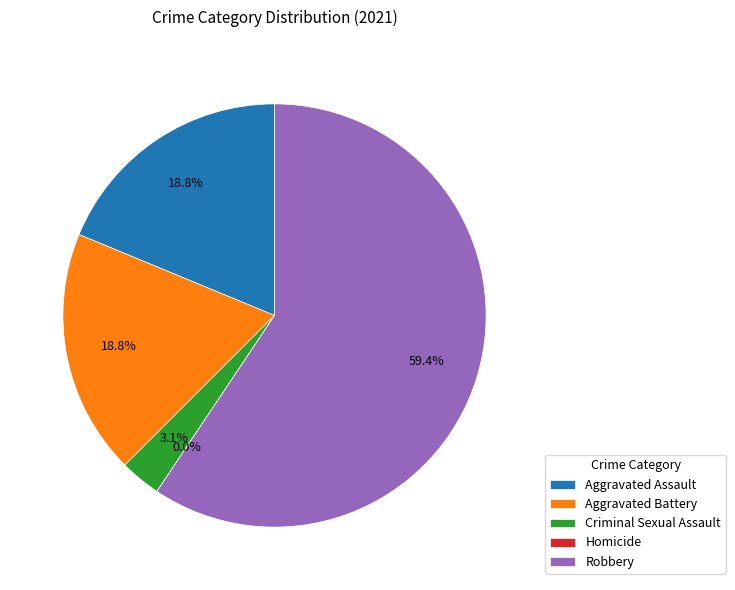

Count the number of slices in the pie.

6